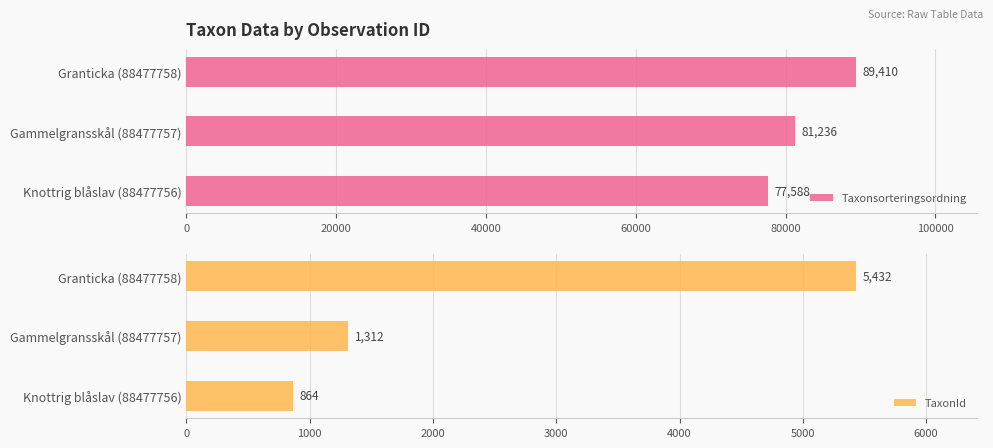

What is the sum of all Taxonsorteringsordning values?

248234